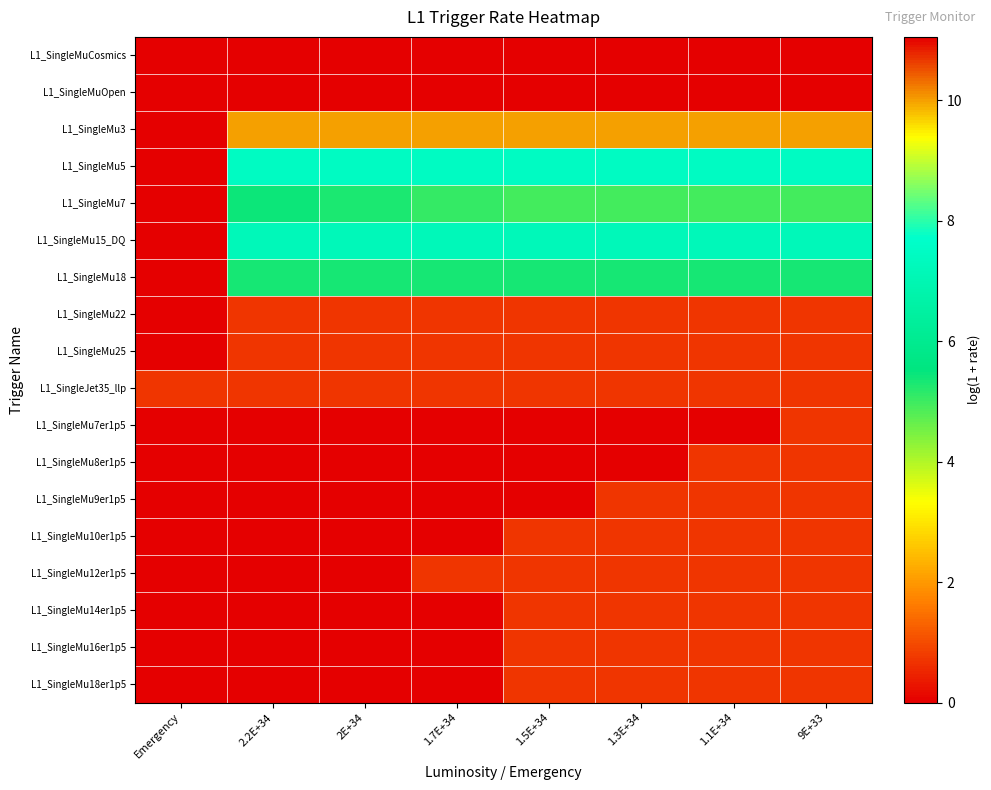

Between 1.7E+34 and 9E+33, which series saw the biggest shift?

L1_SingleMu7er1p5